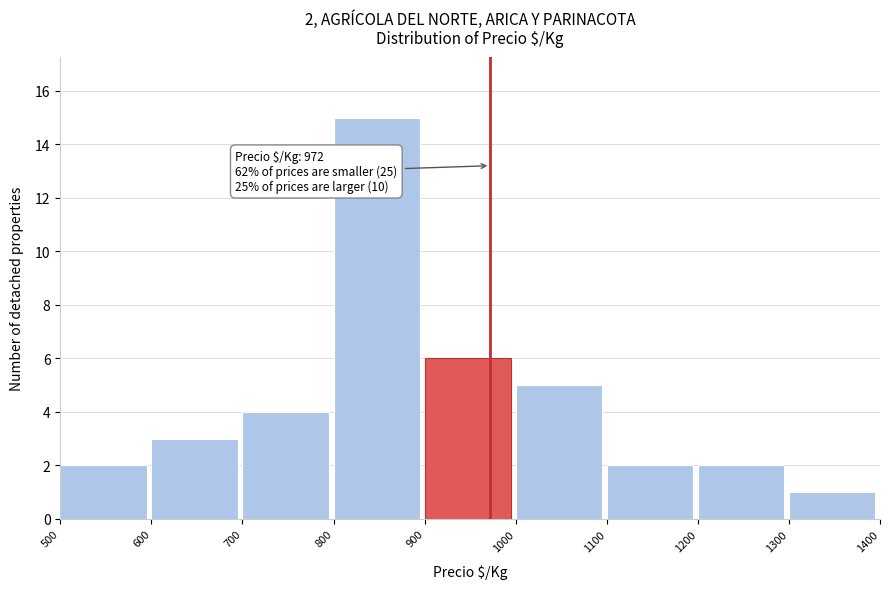

Over which range of the x-axis is the bar tallest?

800 to 900